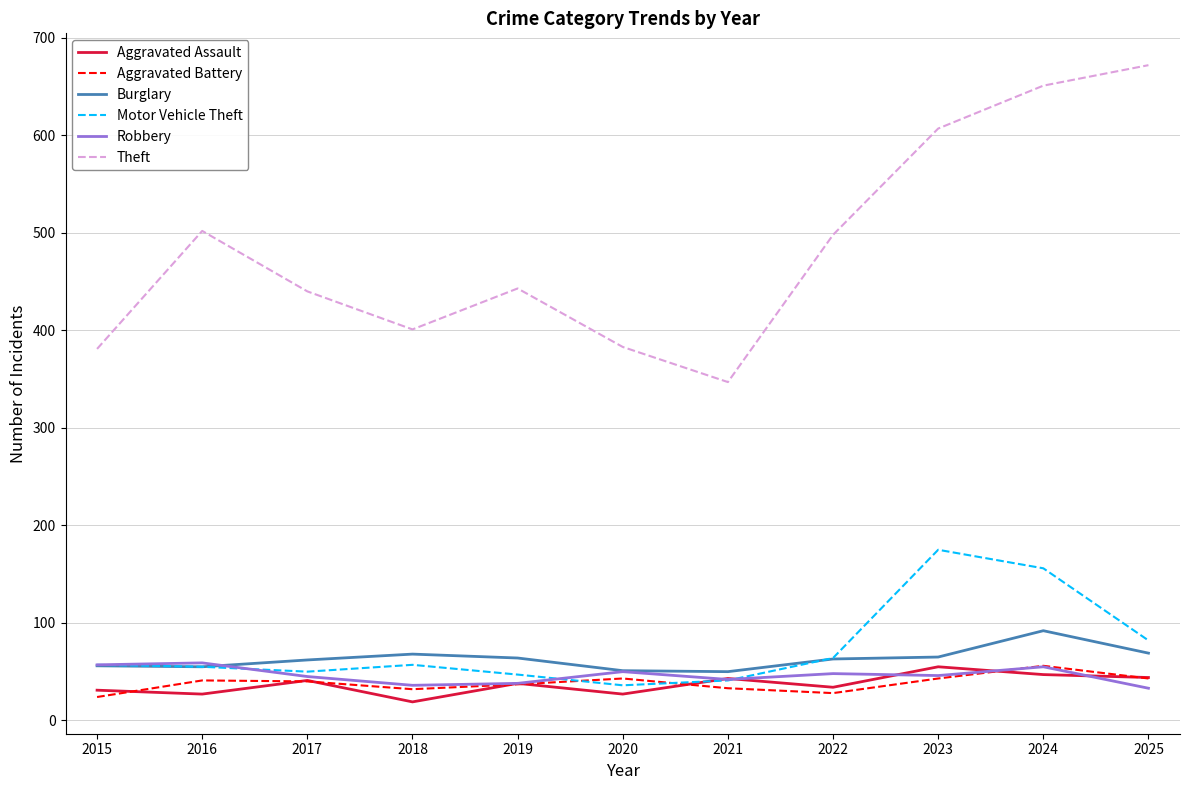

True or false: Theft and Burglary cross at least once.

False